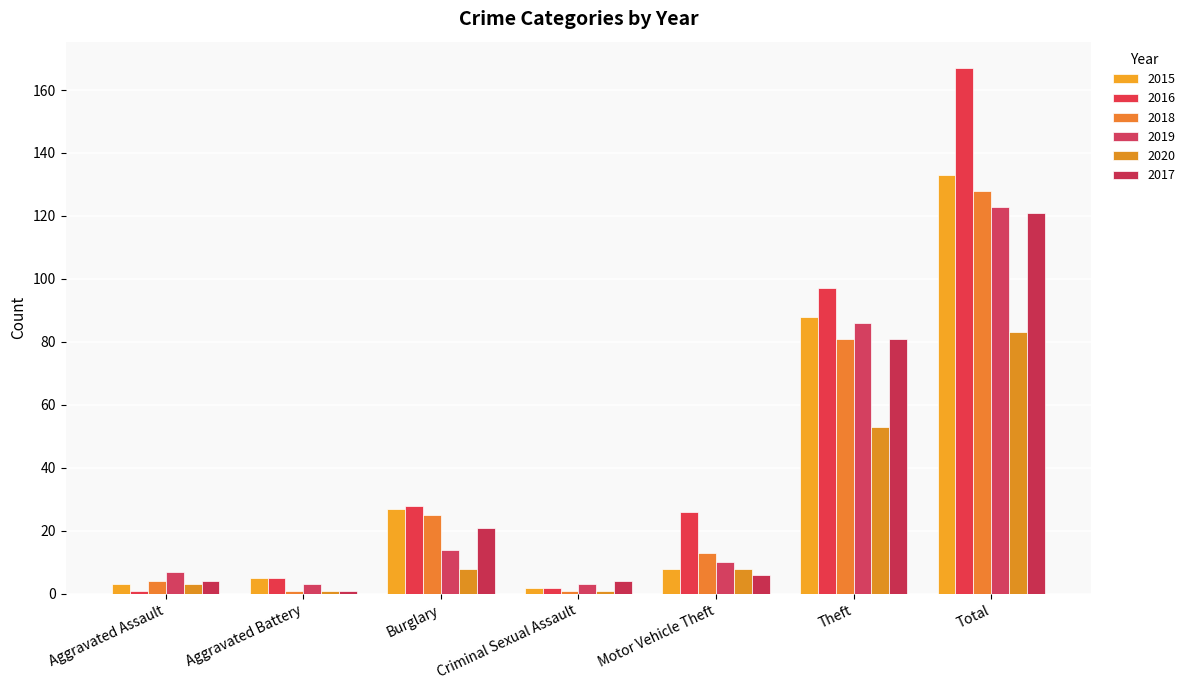

What are all the series names shown in the legend?

2015, 2016, 2018, 2019, 2020, 2017